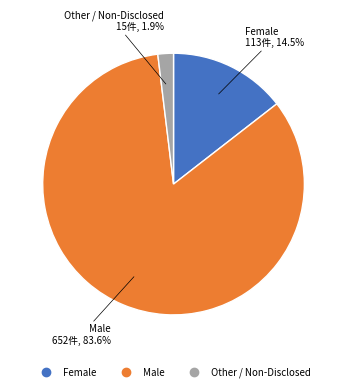

Which has a higher value, Other / Non-Disclosed or Female?

Female